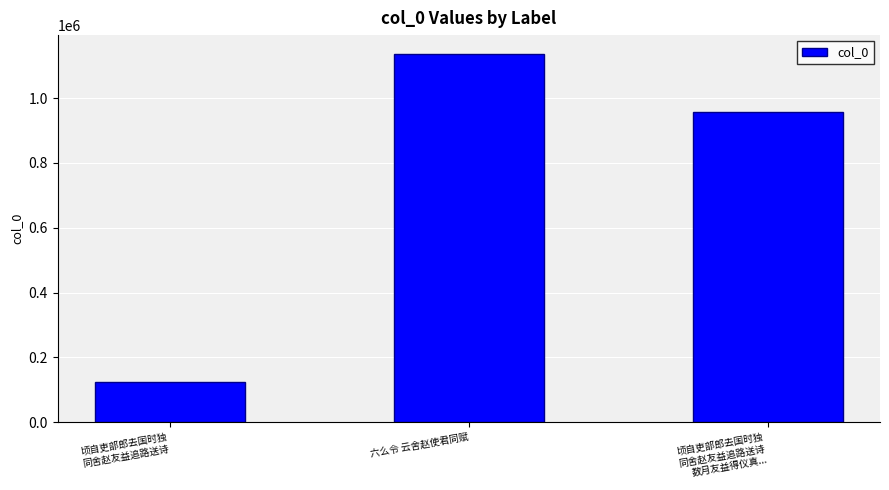

At which category does the chart reach its peak across all series?

六么令 云舍赵使君同赋